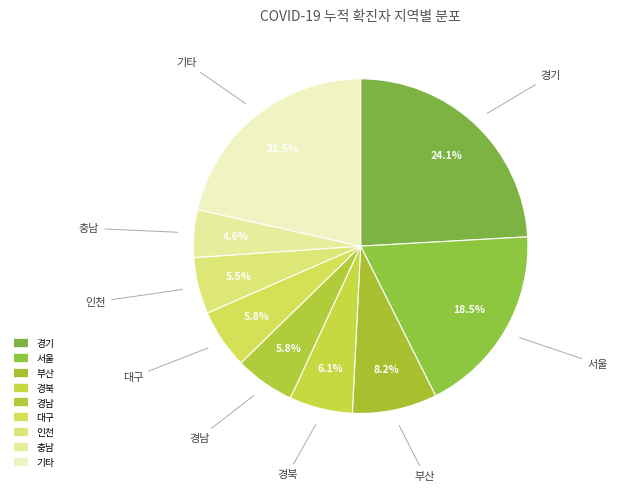

How many slices are in this pie chart?

9